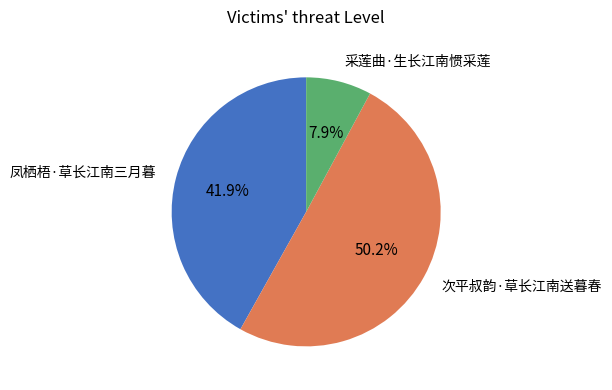

How many segments does this pie chart have?

3